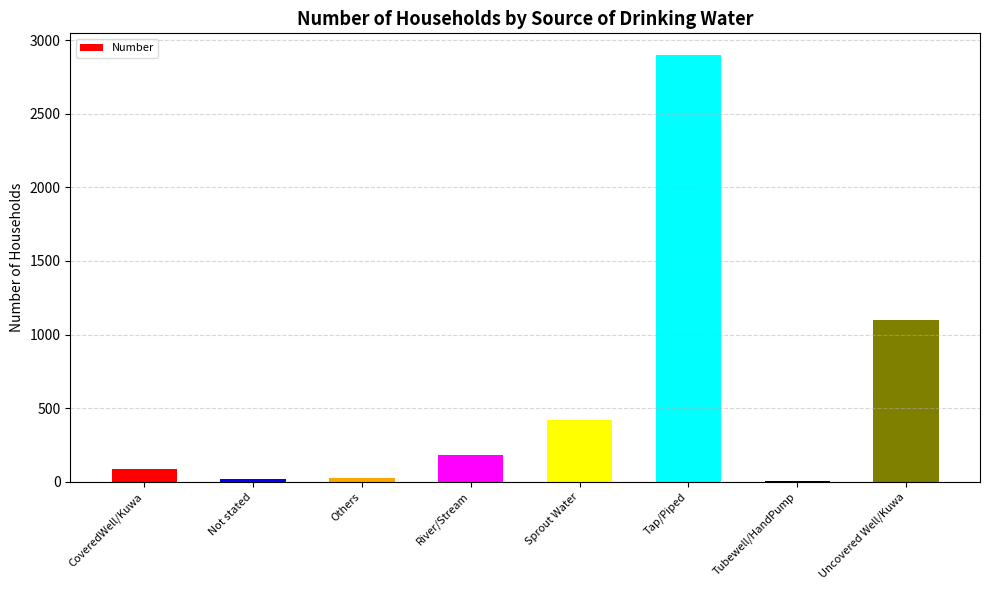

Which label corresponds to the largest value in the chart?

Tap/Piped